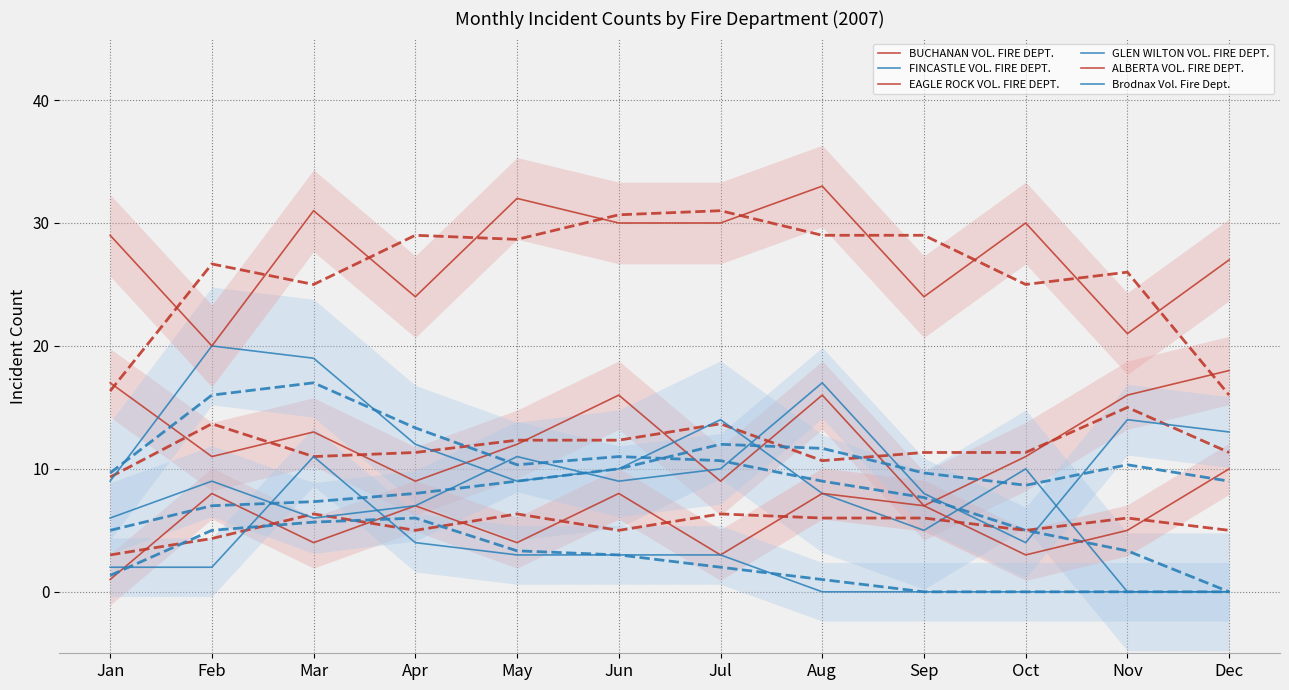

Reading left to right, transcribe all the data shown in this chart.

BUCHANAN VOL. FIRE DEPT.: 17	11	13	9	12	16	9	16	7	11	16	18
FINCASTLE VOL. FIRE DEPT.: 9	20	19	12	9	10	14	8	5	10	0	0
EAGLE ROCK VOL. FIRE DEPT.: 1	8	4	7	4	8	3	8	7	3	5	10
GLEN WILTON VOL. FIRE DEPT.: 6	9	6	7	11	9	10	17	8	4	14	13
ALBERTA VOL. FIRE DEPT.: 29	20	31	24	32	30	30	33	24	30	21	27
Brodnax Vol. Fire Dept.: 2	2	11	4	3	3	3	0	0	0	0	0